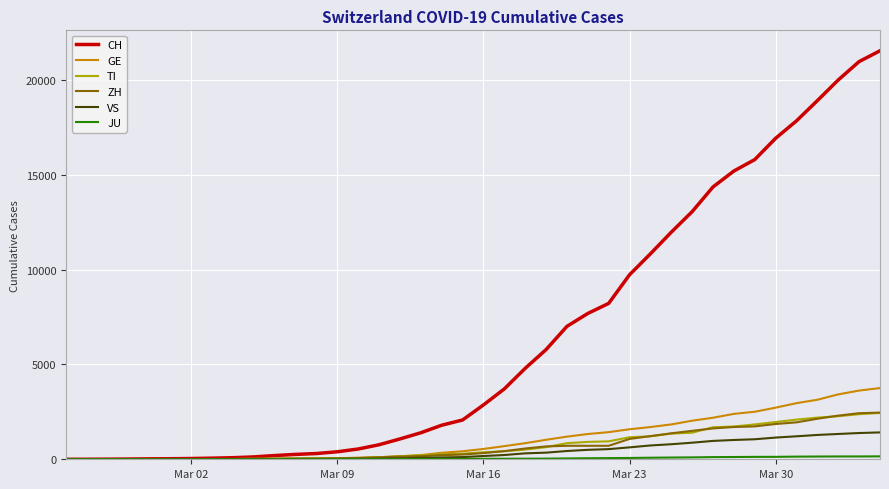

Which series has the widest spread of values?

CH